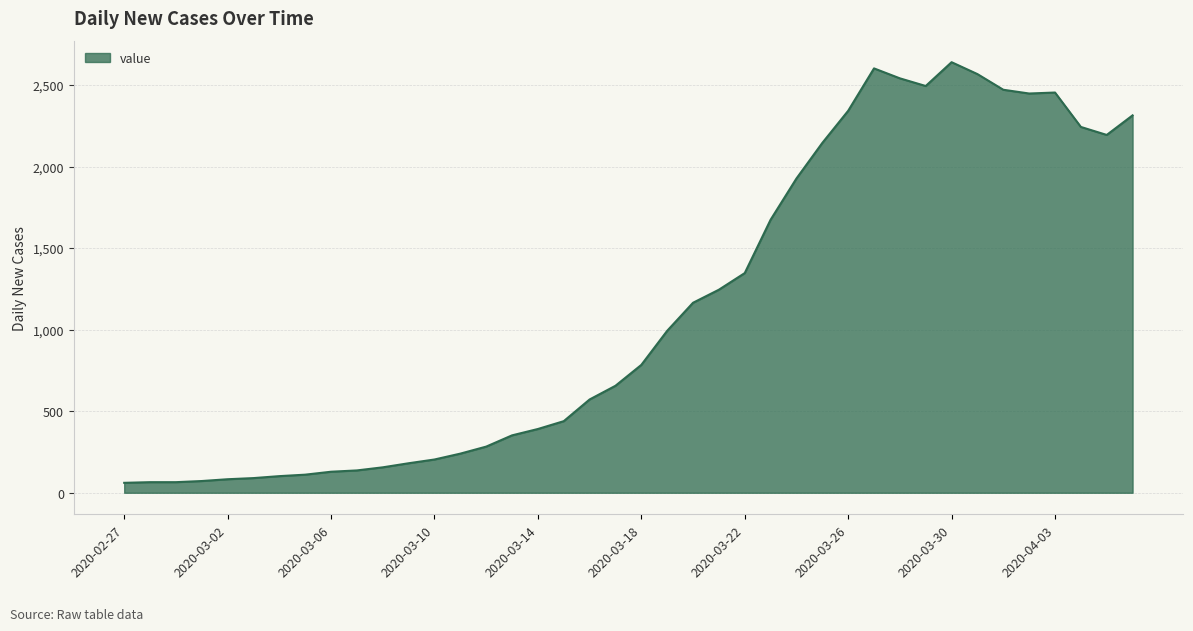

What is the difference between the maximum and minimum values?

2579